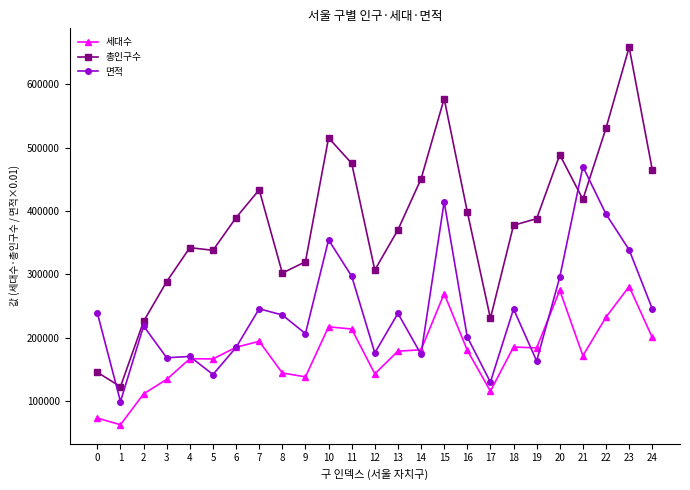

At which category is the sum across all series the highest?

23